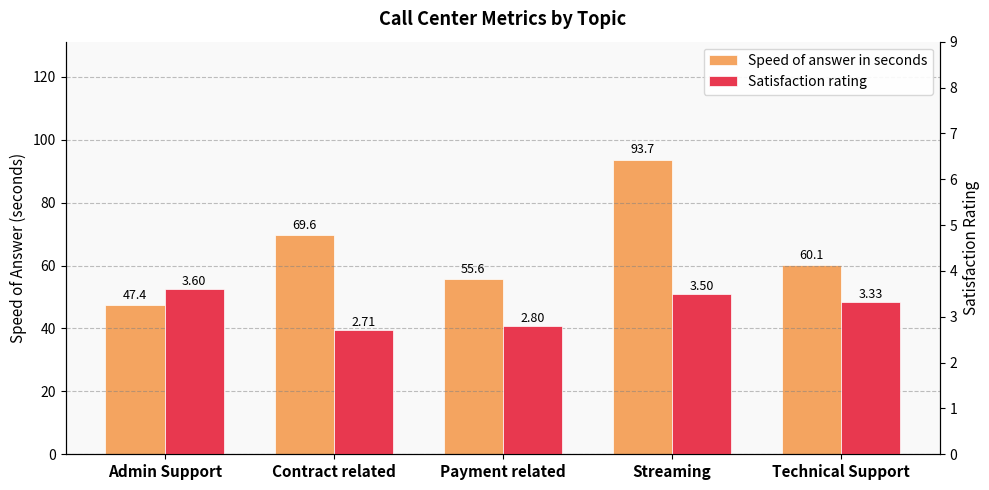

What position from the right is Admin Support?

5